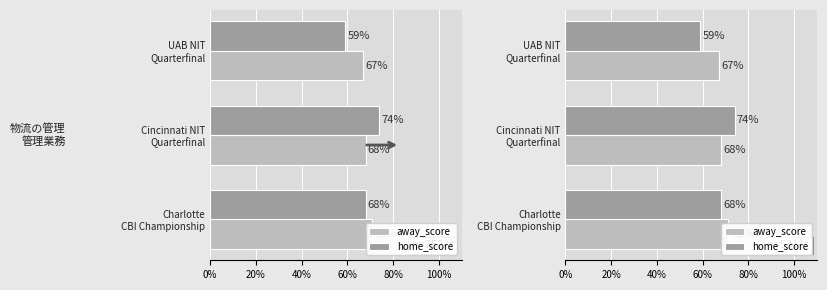

What is the minimum value shown in the chart?

59